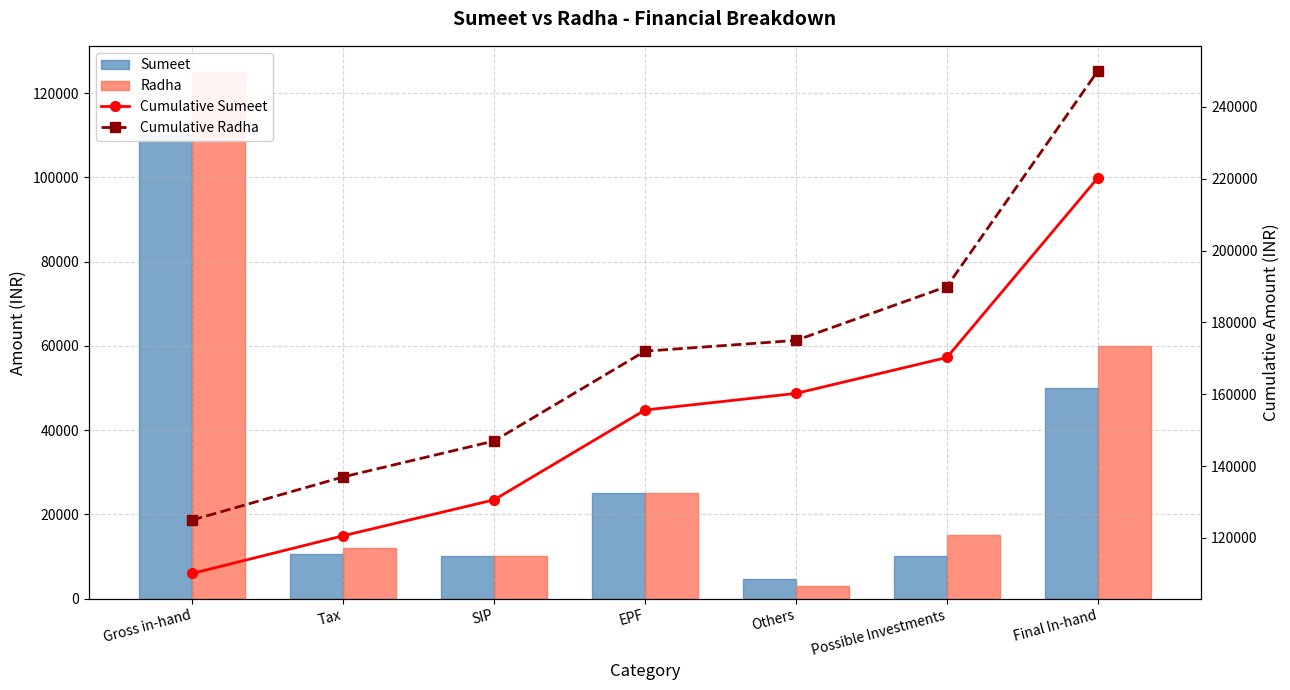

Which series changed the most between Gross in-hand and Possible Investments?

Radha